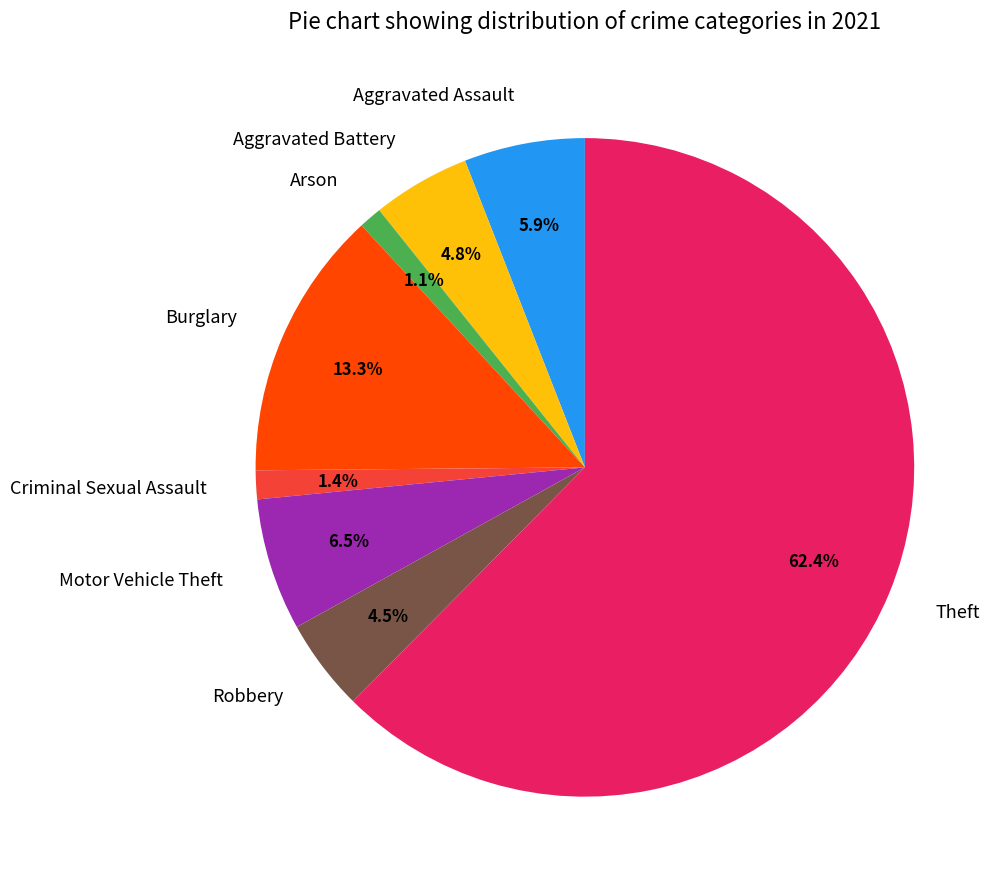

Which has a higher value, Aggravated Battery or Theft?

Theft